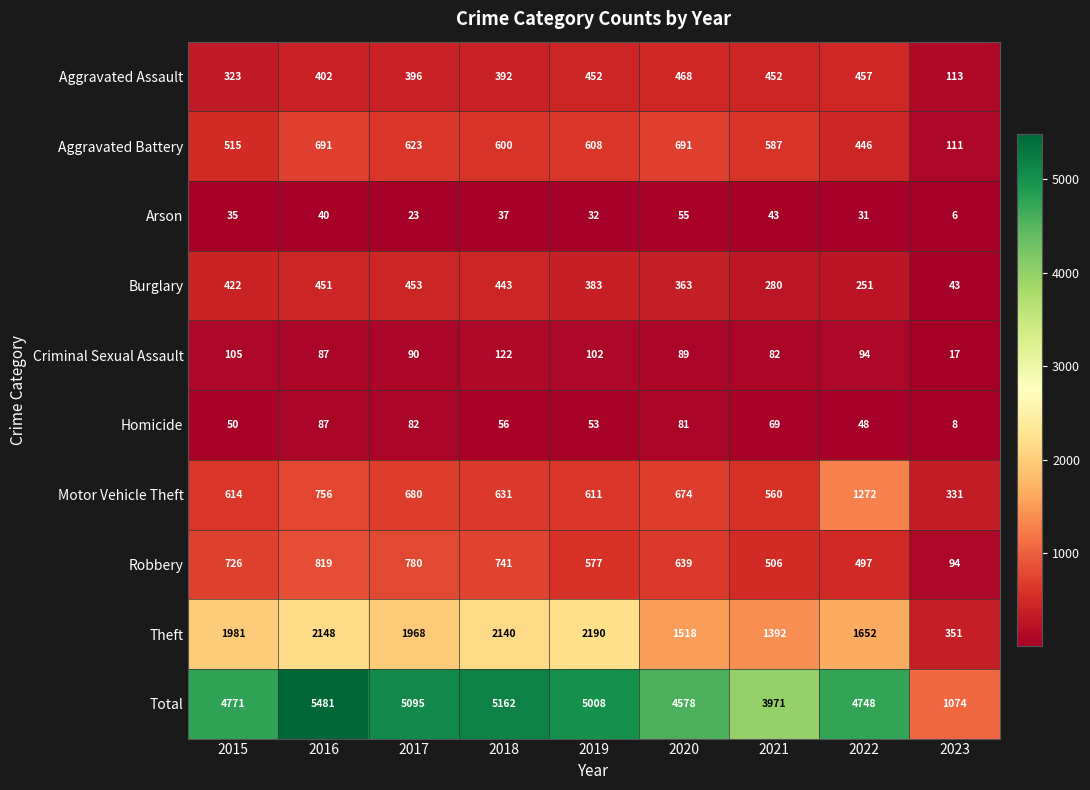

What is the difference between the maximum and minimum values in the Aggravated Assault series?

355